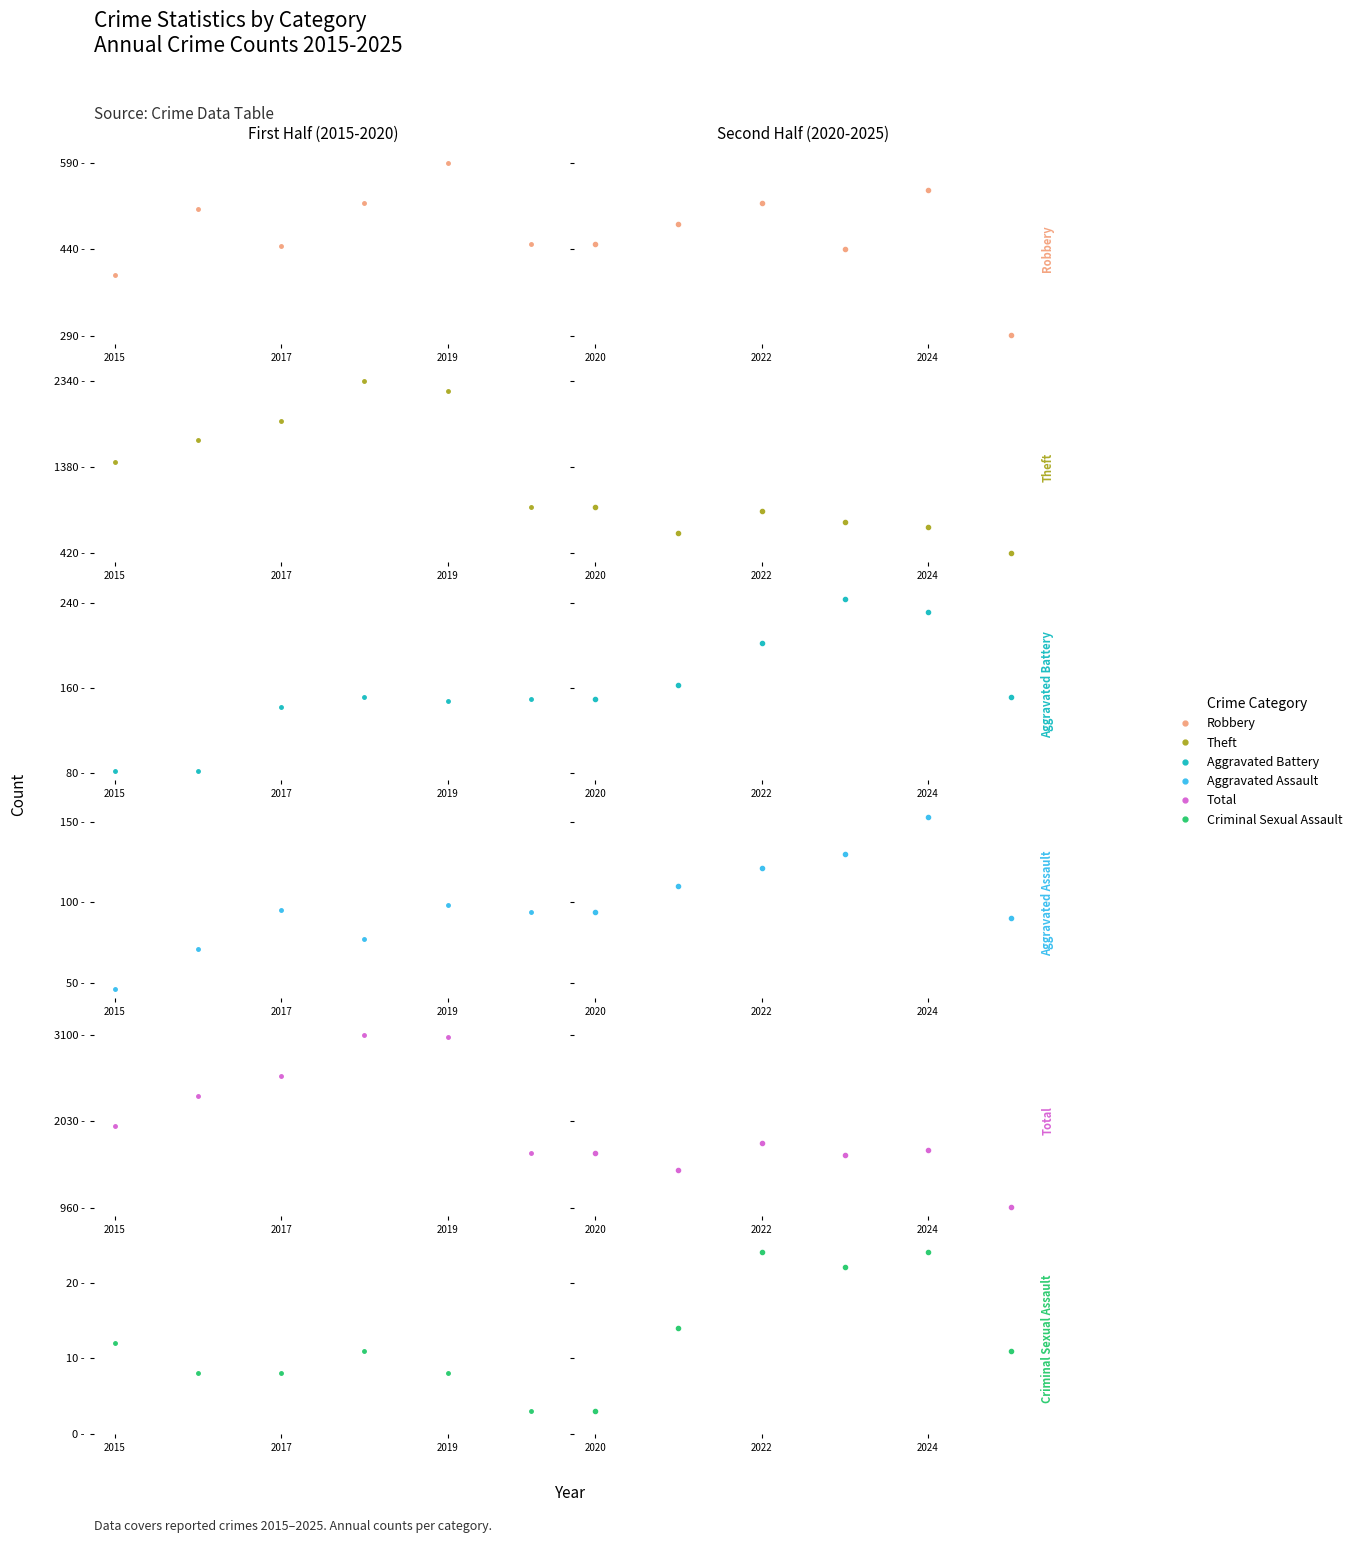

The value of Aggravated Battery at 2022 is 272. True or false?

False